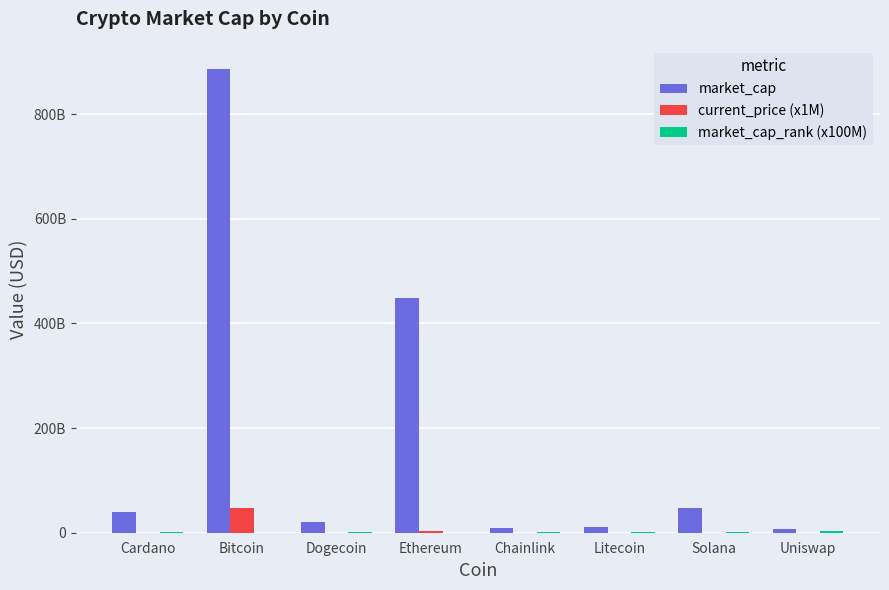

Is it true that market_cap equals 14425406918 at Chainlink?

False